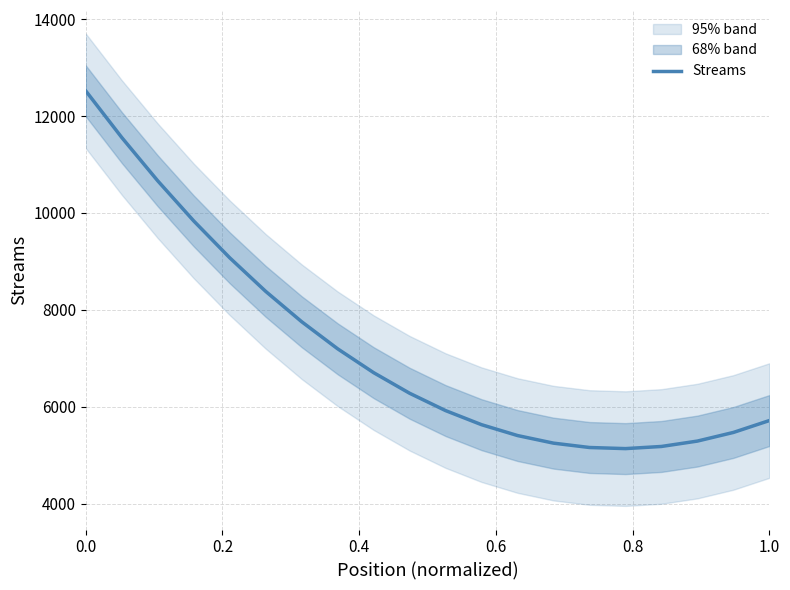

How many lines are shown in the chart?

1